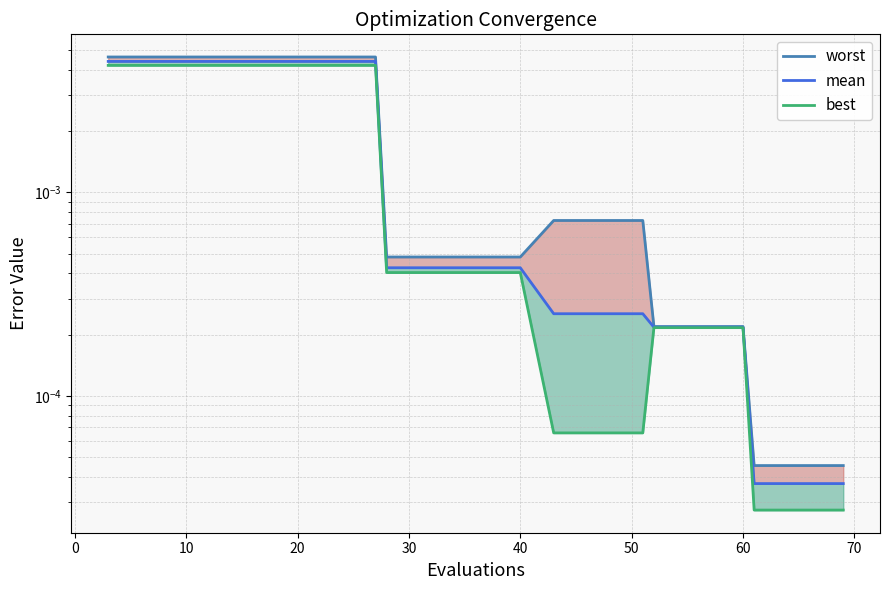

How many lines are shown in the chart?

3